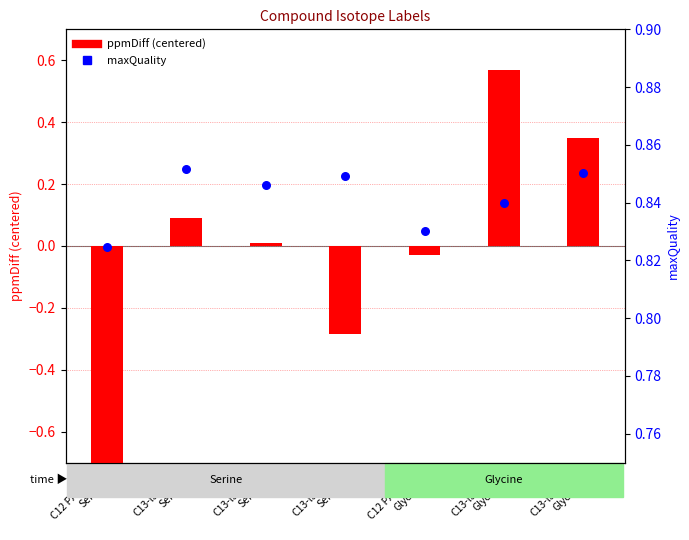

At which category is the sum across all series the highest?

C13-label-1
Glycine